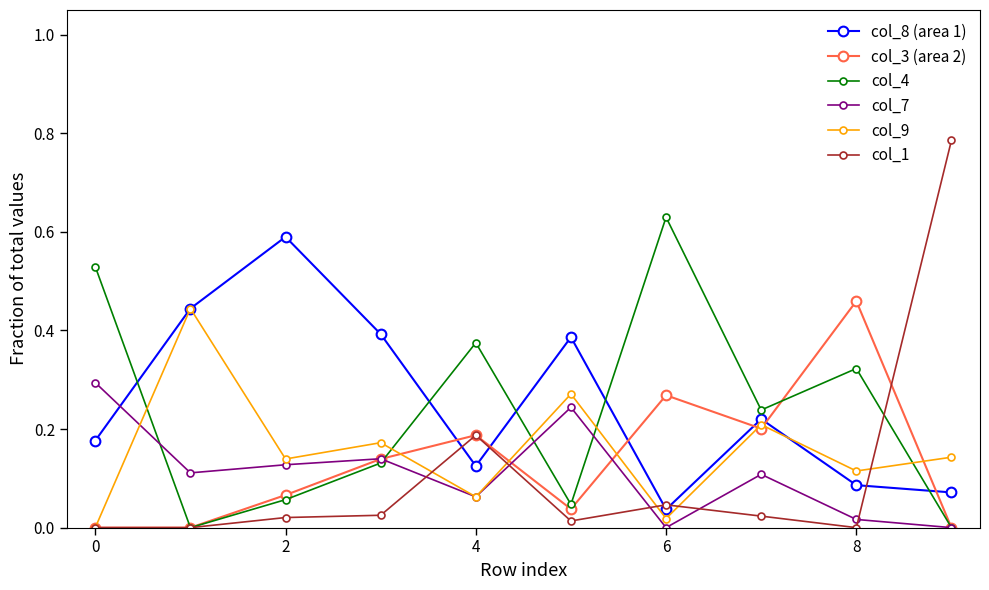

True or false: col_8 (area 1) has more than 2 interior local peaks.

True